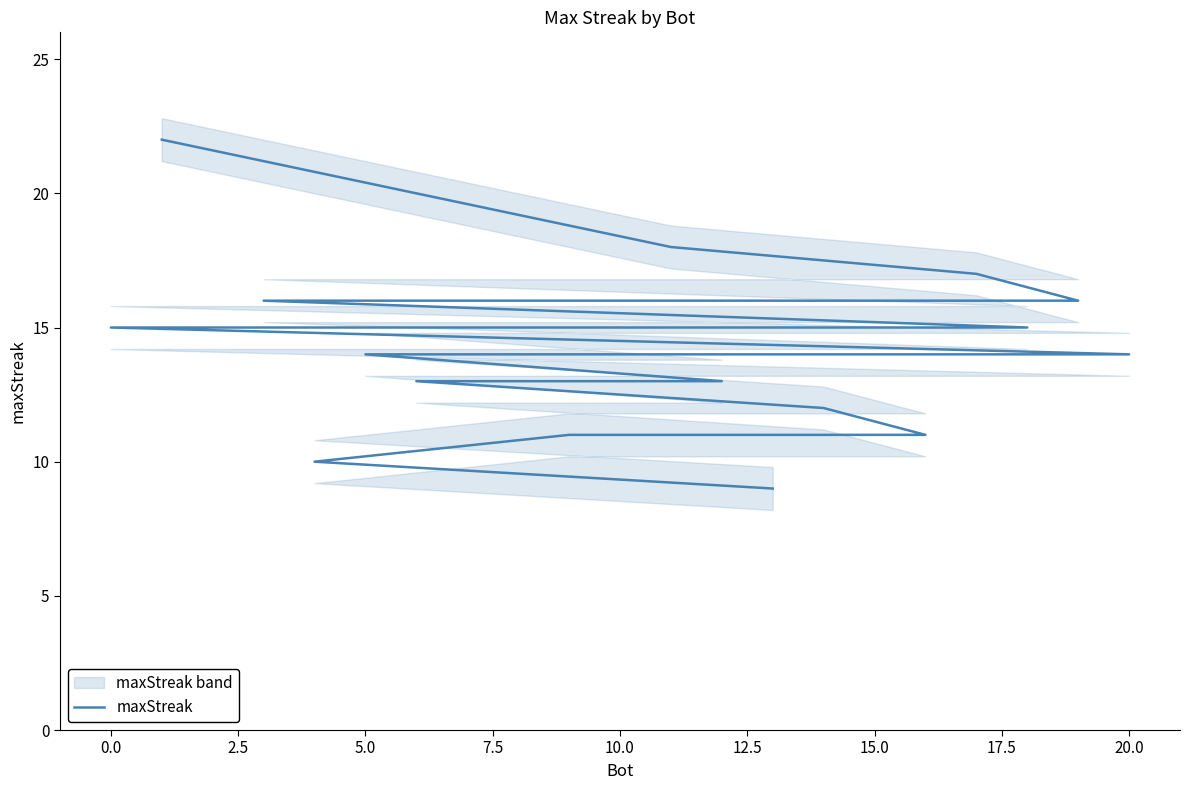

How many lines are shown in the chart?

1